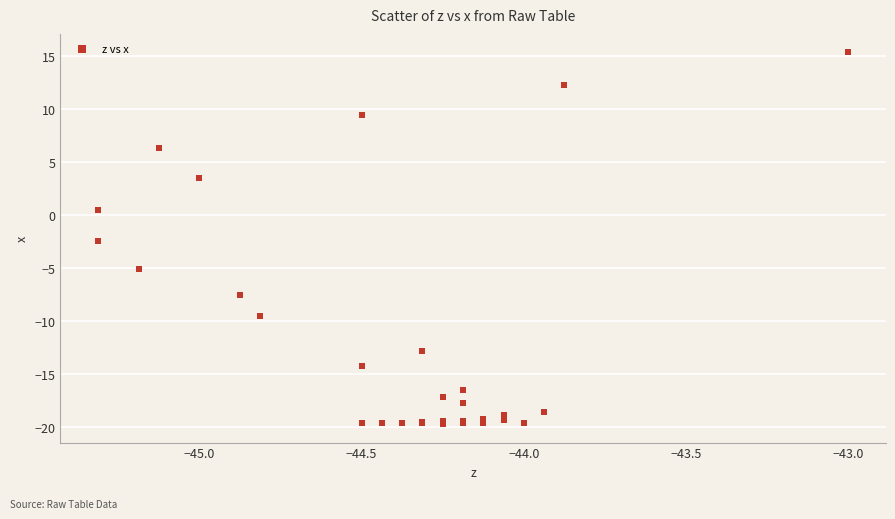

What Y value in the scatter plot is closest to -2?

-2.4